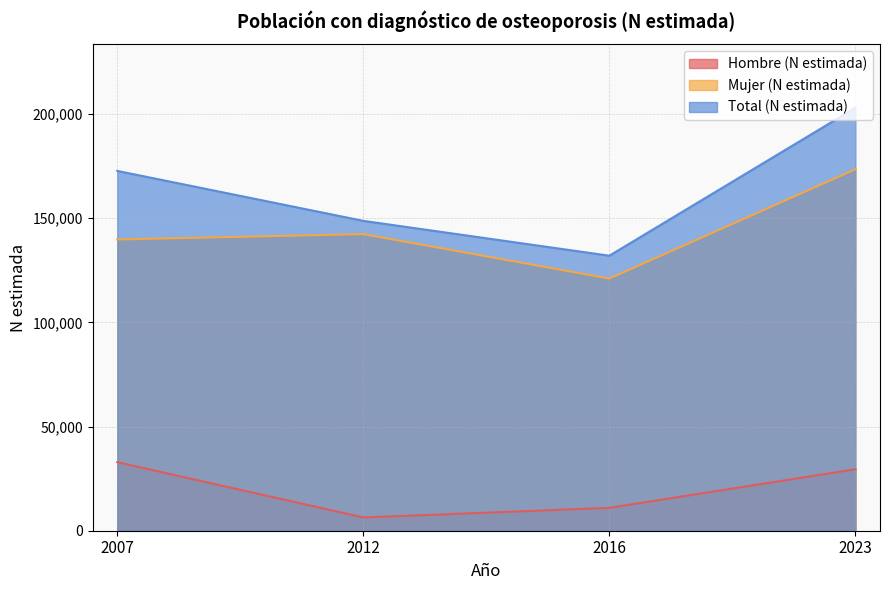

What is the difference between the highest and lowest values at 2023?

173490